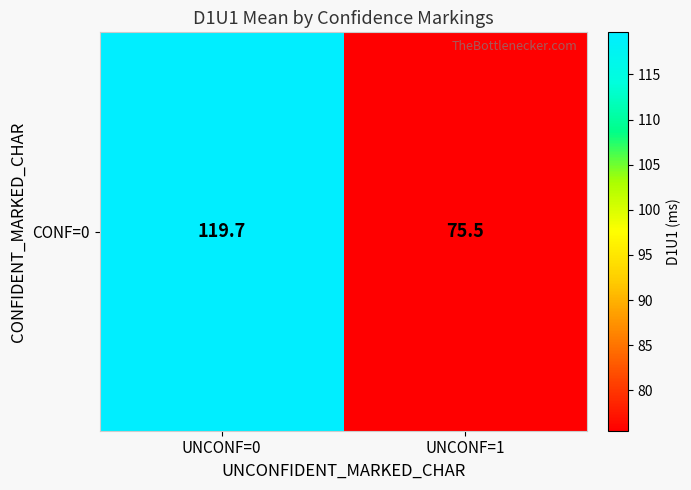

What is the approximate value at UNCONF=1?

75.5